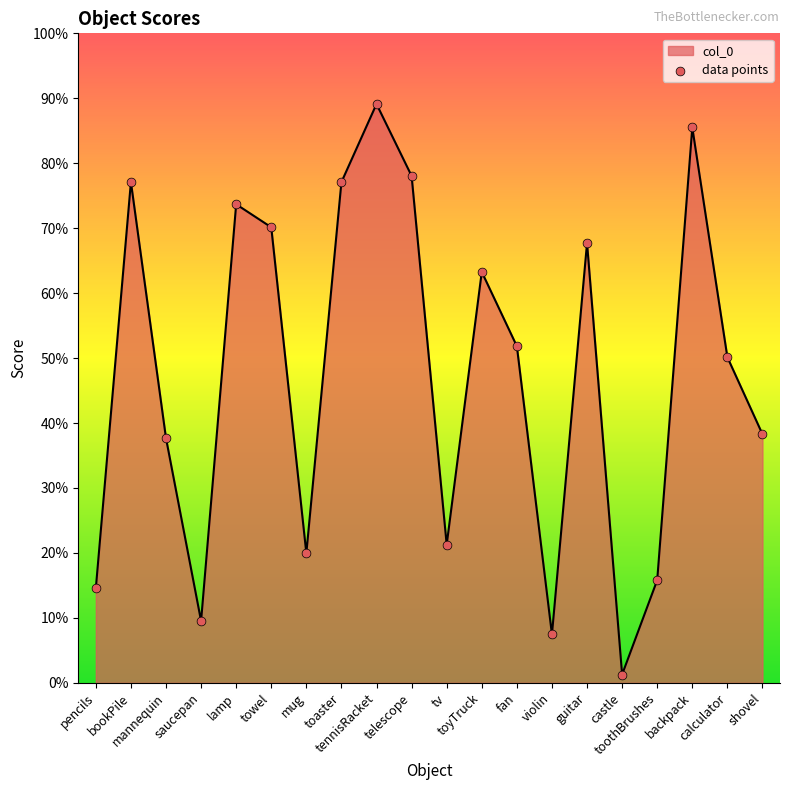

Between telescope and mannequin, which is larger?

telescope